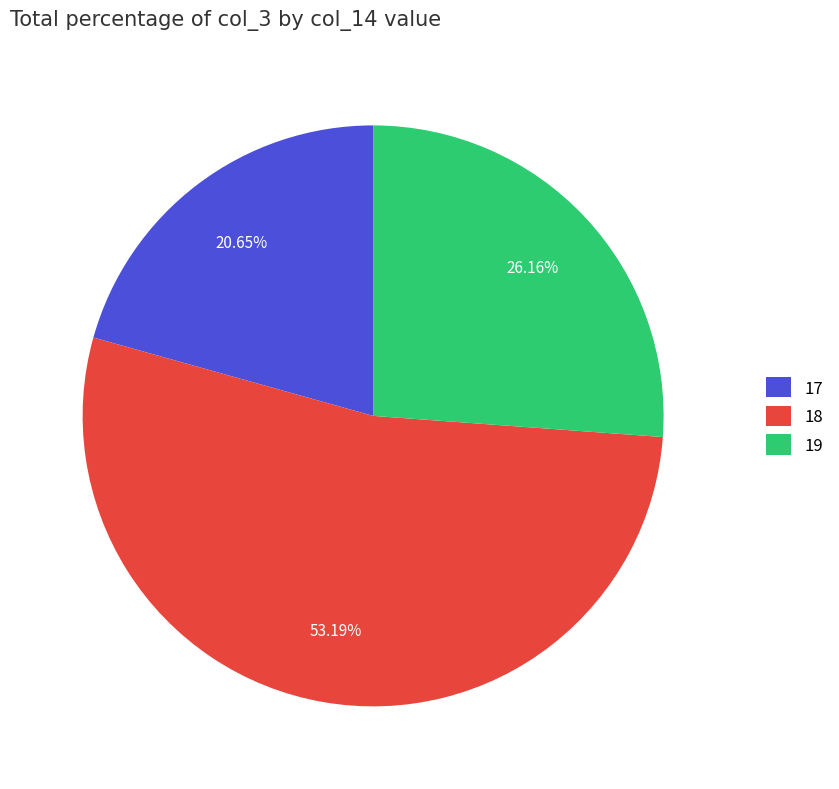

Is there a majority slice in this chart?

Yes